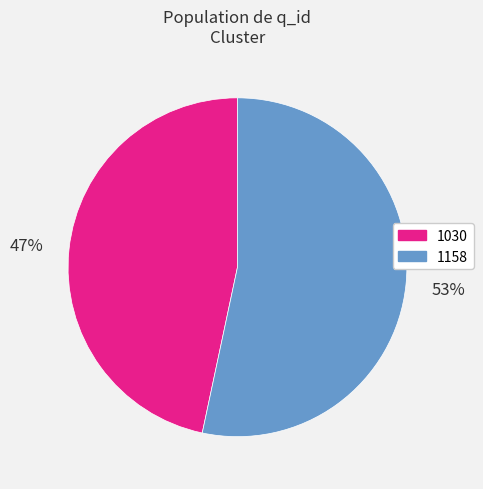

How many segments does this pie chart have?

2